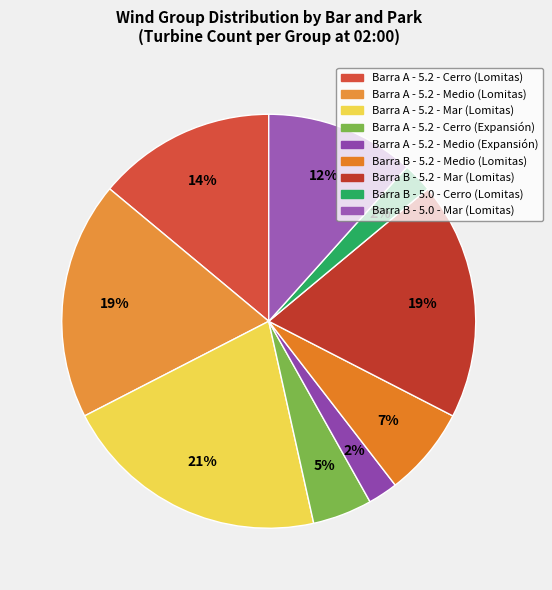

To the nearest percent, what is the combined percentage of Barra B - 5.0 - Cerro (Lomitas) and Barra A - 5.2 - Cerro (Lomitas)?

16%